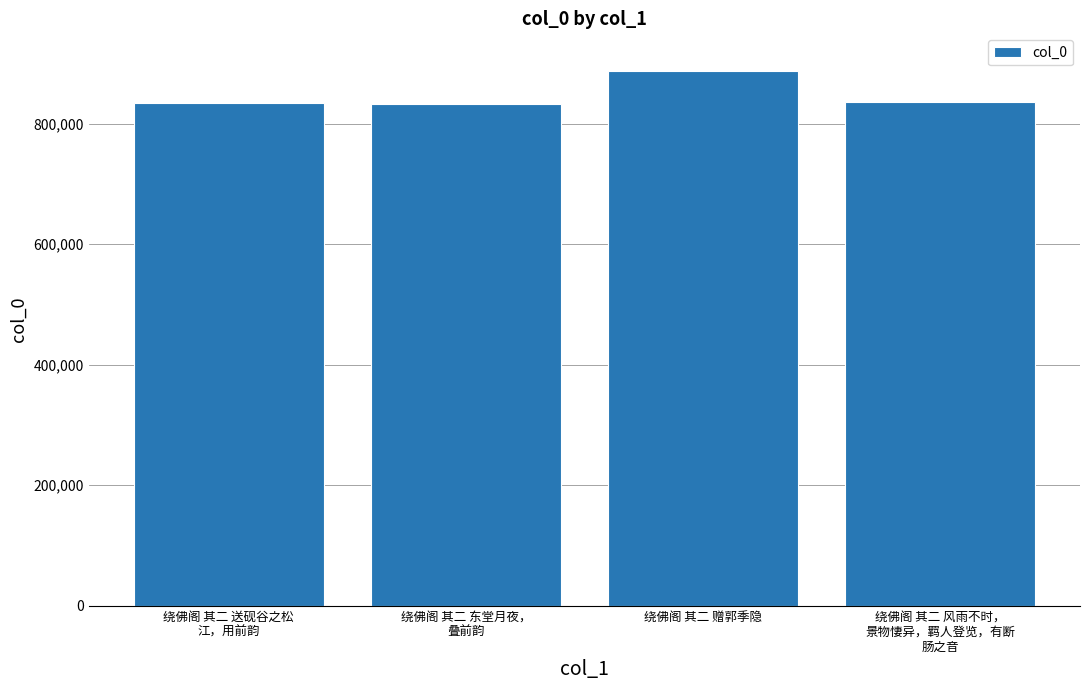

What is the smallest value displayed?

833416